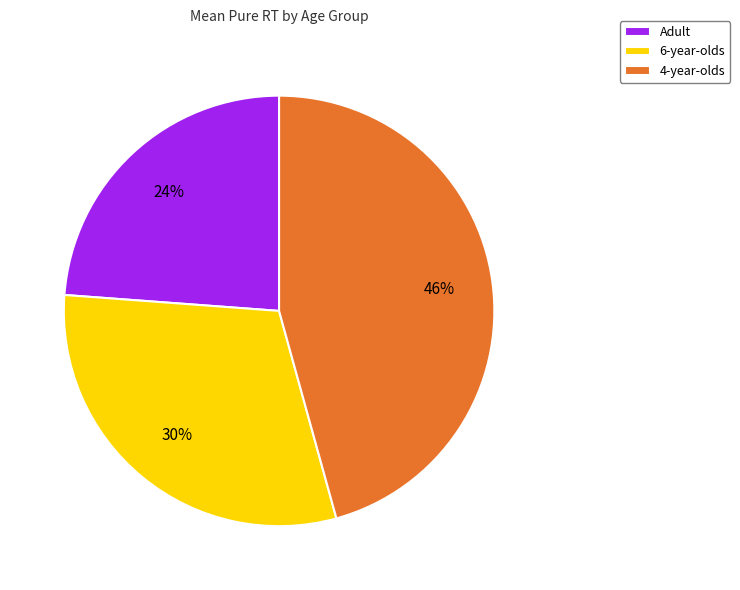

Do Adult and 6-year-olds together represent more than half of the pie?

Yes